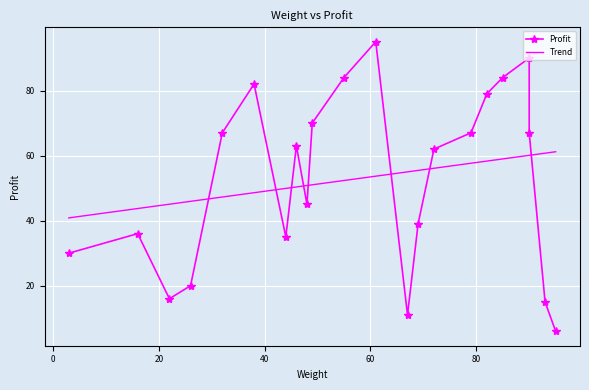

Which series has the largest total across all categories?

Profit